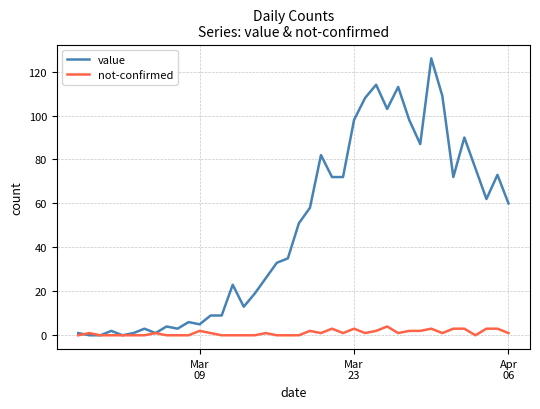

How many values in the value series are below 51?

20